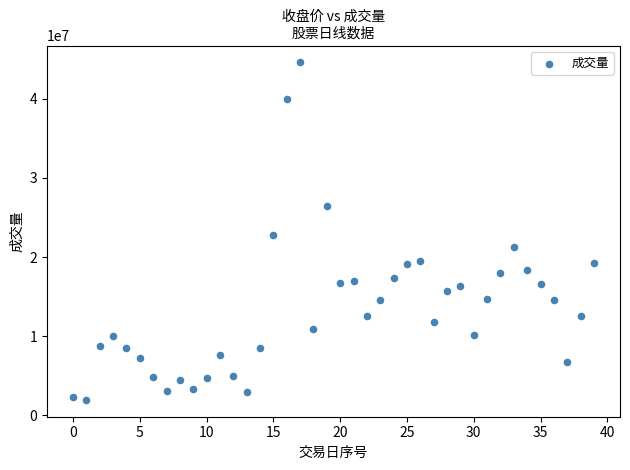

What Y value in the scatter plot is closest to 23279186?

22734663